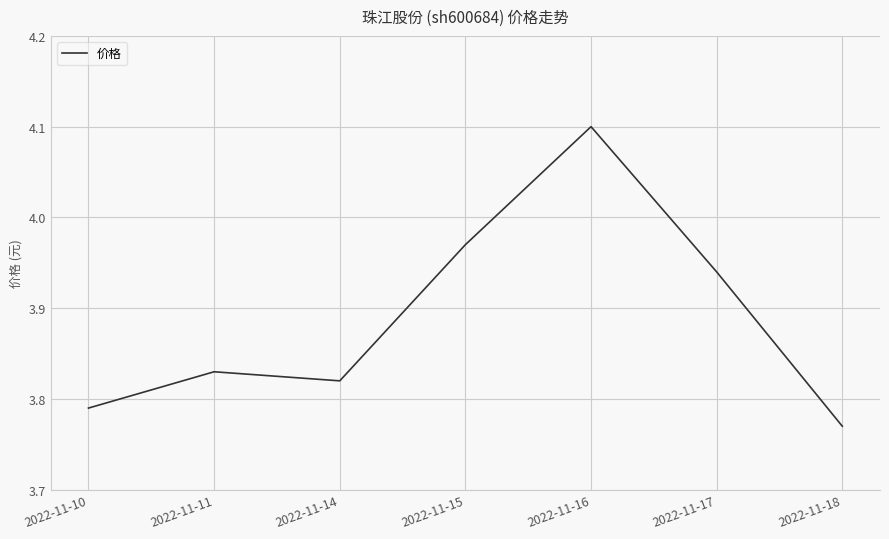

True or false: there are more than 1 points higher than both neighbors.

True